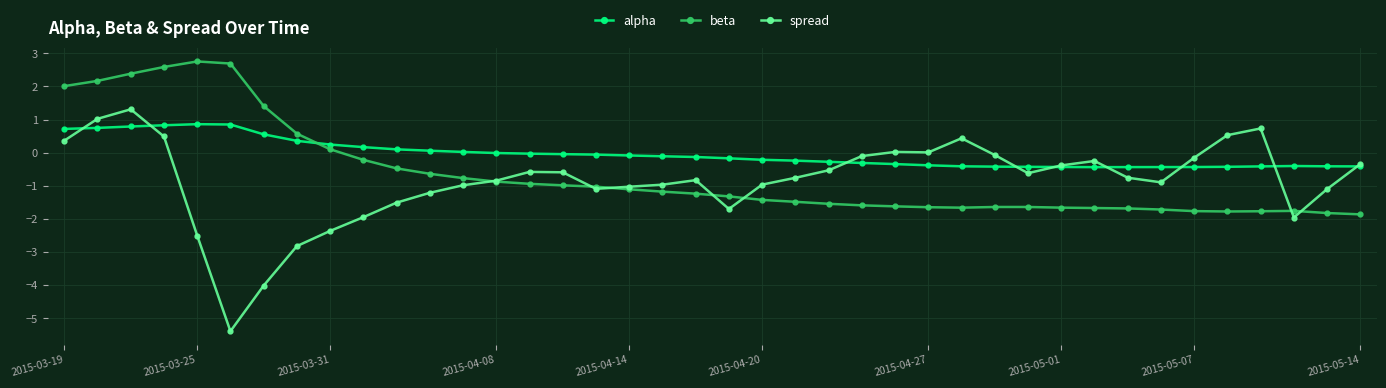

True or false: beta has more than 1 points higher than both neighbors.

True